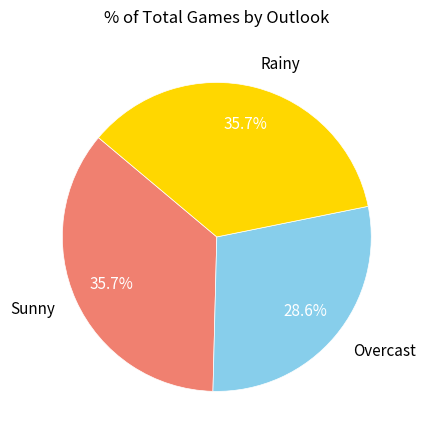

Which category has the smallest portion of the pie?

Overcast